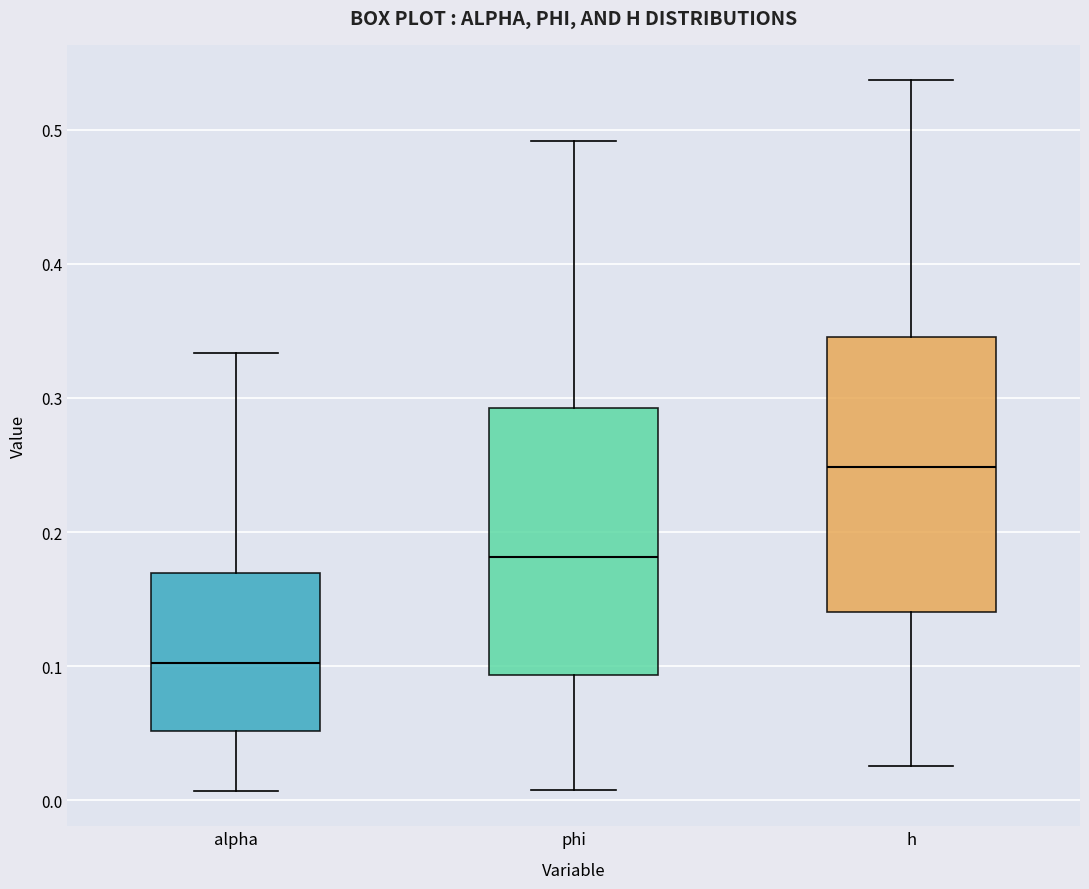

Which box's median line is the highest?

h